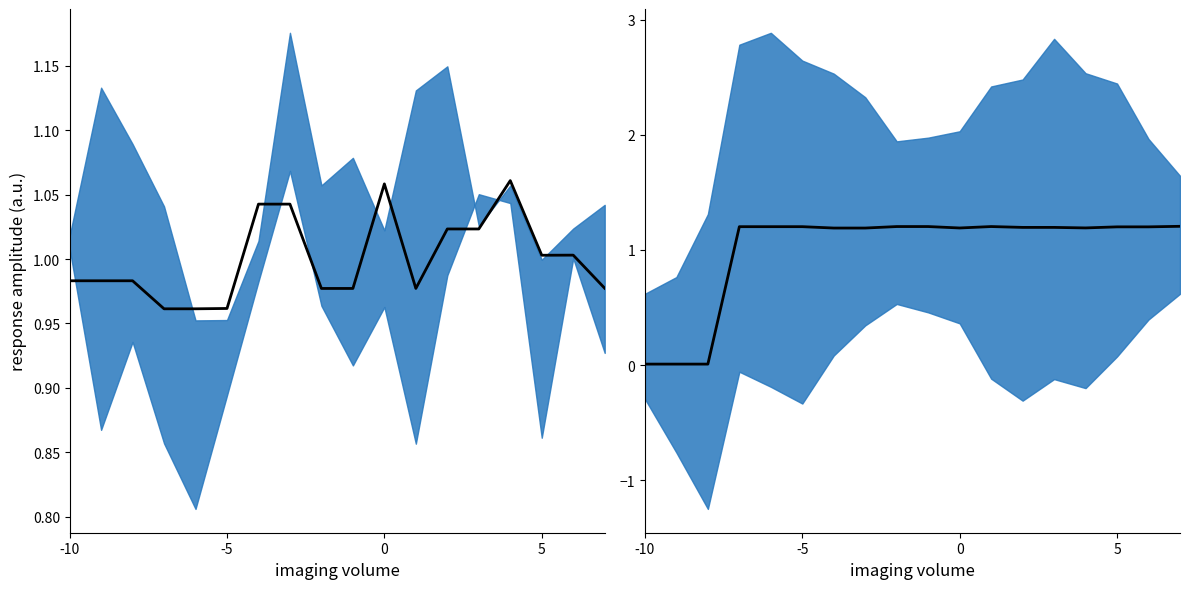

What is the maximum value shown in the chart?

1.2